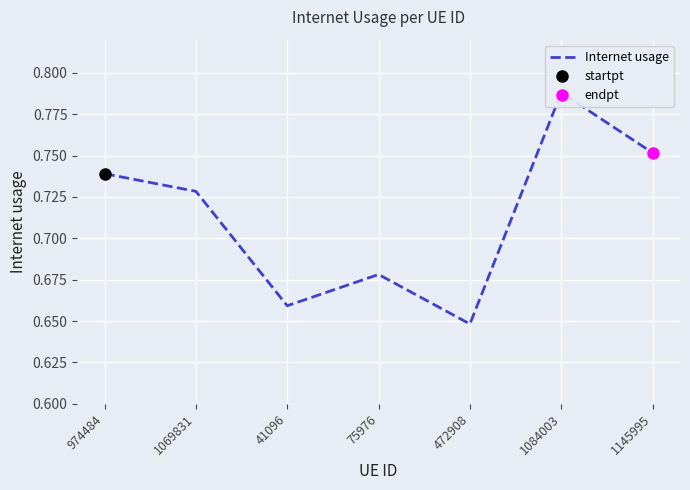

Which has a higher value, 41096 or 1084003?

1084003